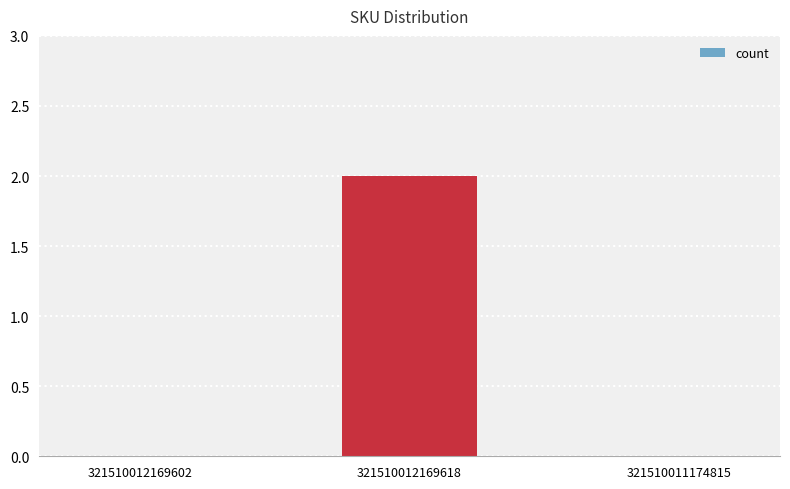

How many series are shown in this chart?

1